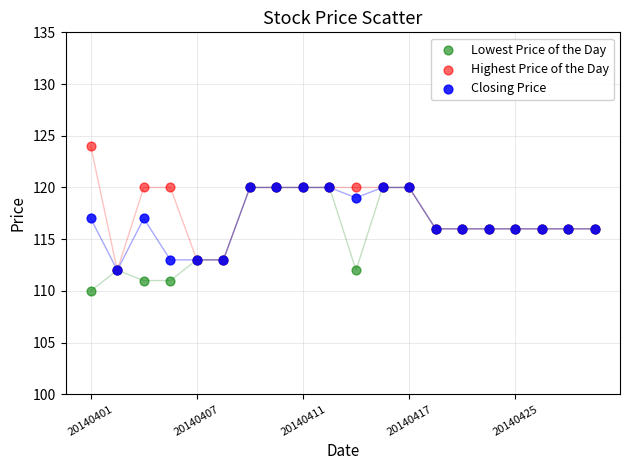

What are all the series names shown in the legend?

Lowest Price of the Day, Highest Price of the Day, Closing Price